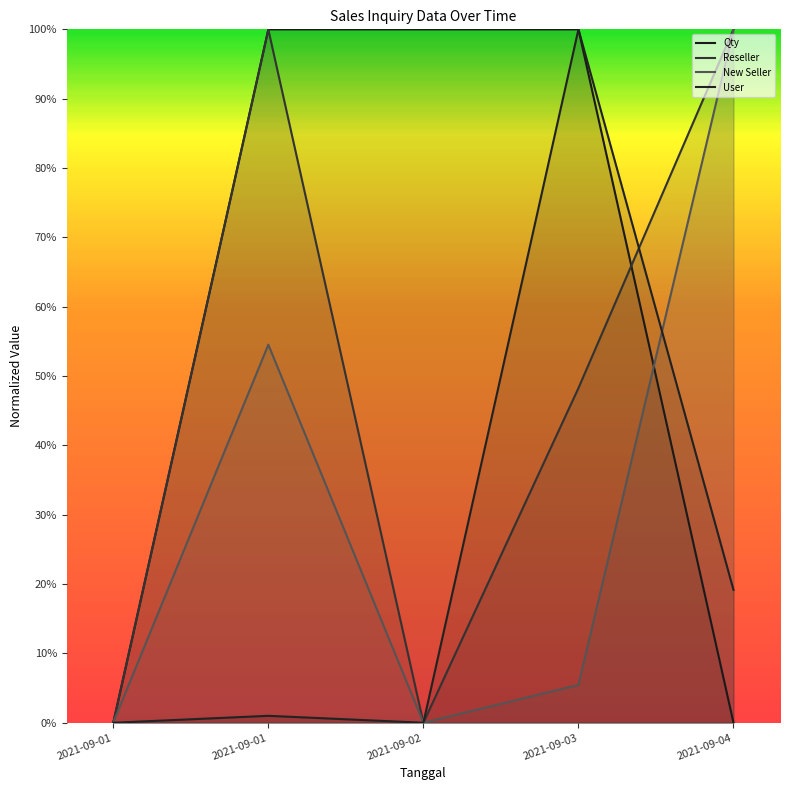

Is the value of New Seller at 2021-09-04 greater than the value of Reseller at 2021-09-01?

Yes